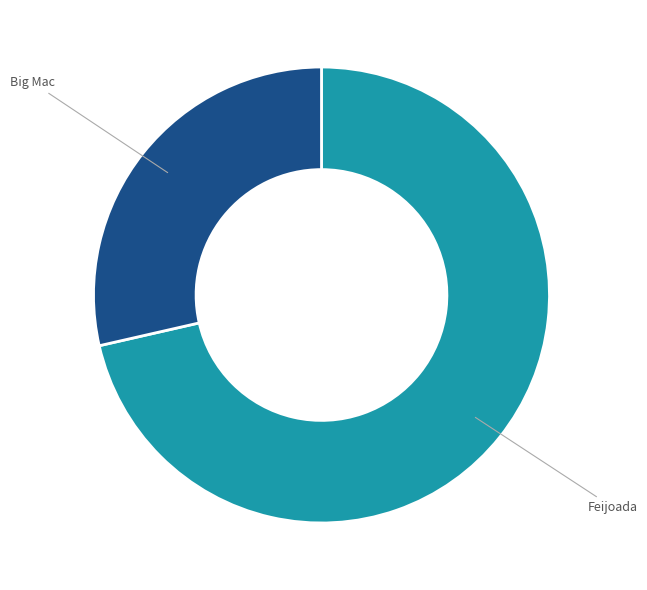

Does any single category account for the majority?

Yes